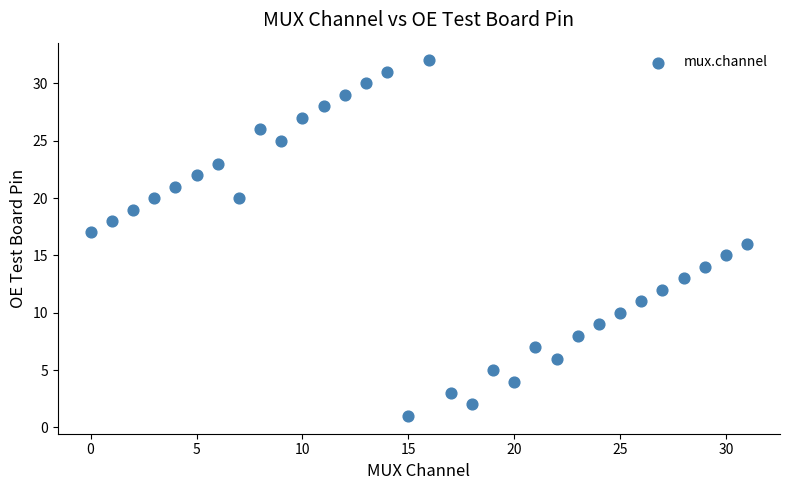

What is the range of Y values (max minus min)?

31